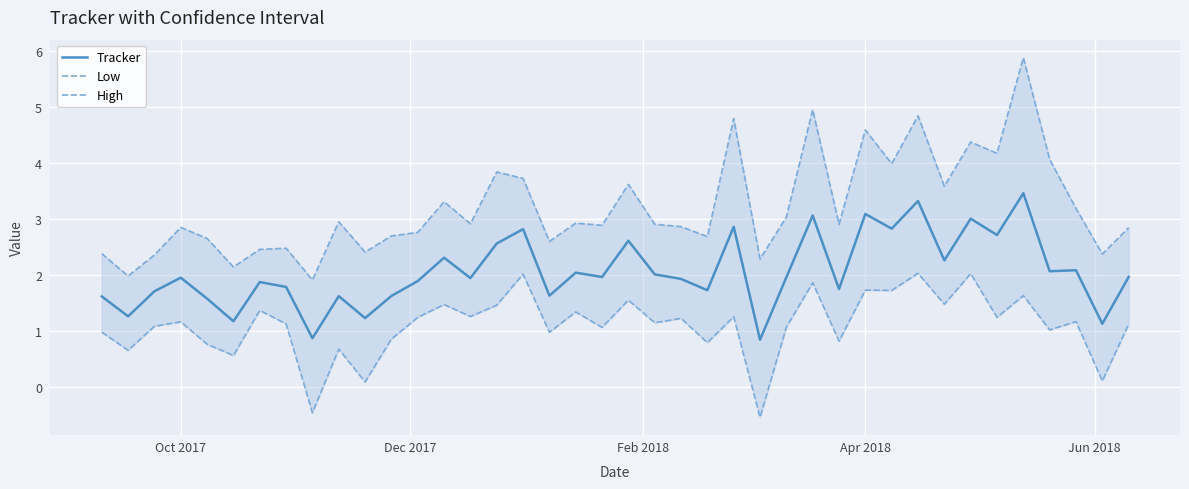

Which series has the widest spread of values?

High